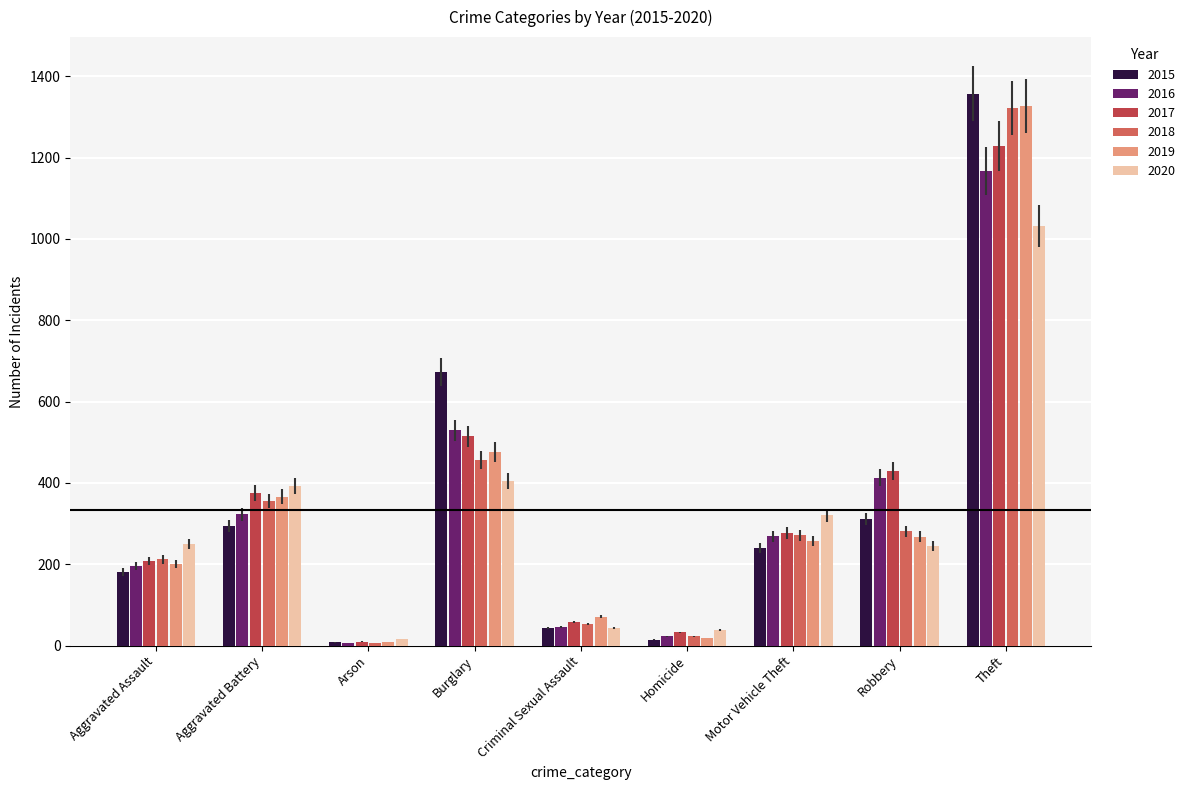

How many data points does each series have?

9